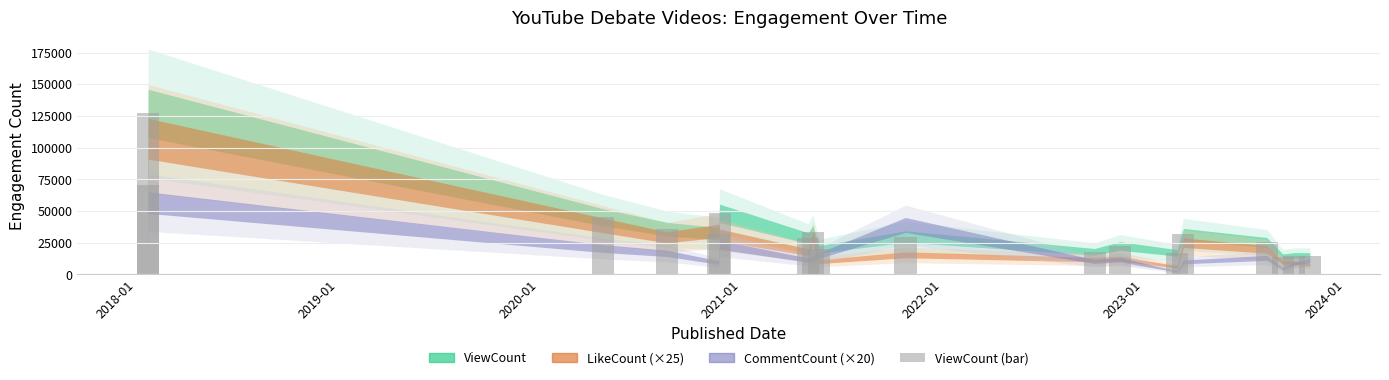

What is the greatest value displayed?

127049